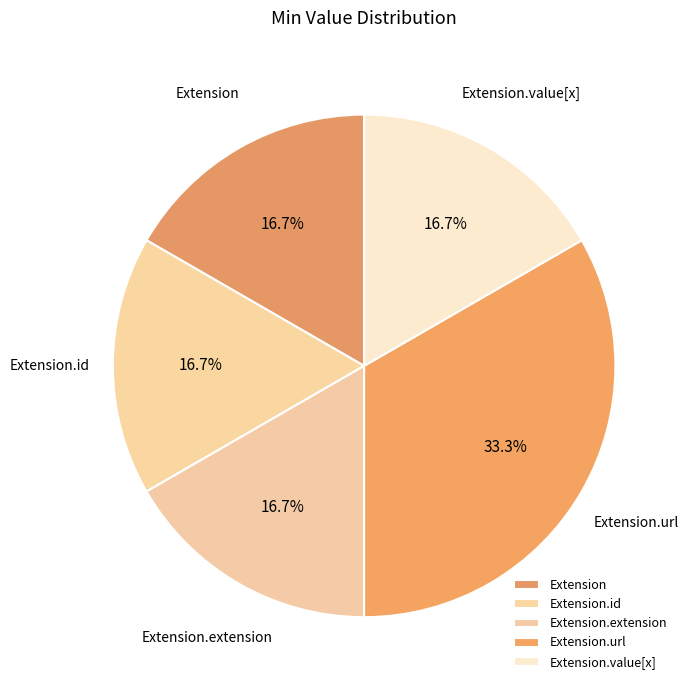

Which category has the biggest portion of the pie?

Extension.url